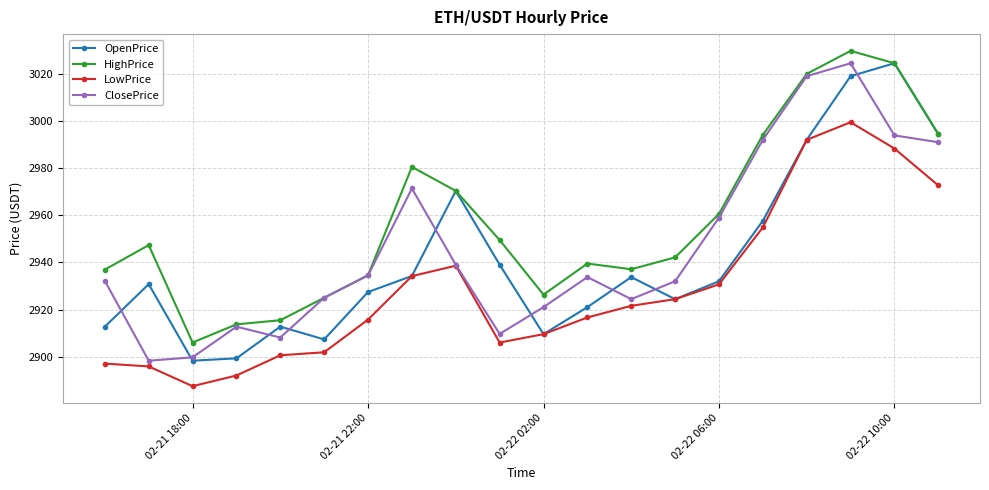

What is the minimum value shown in the chart?

2887.5